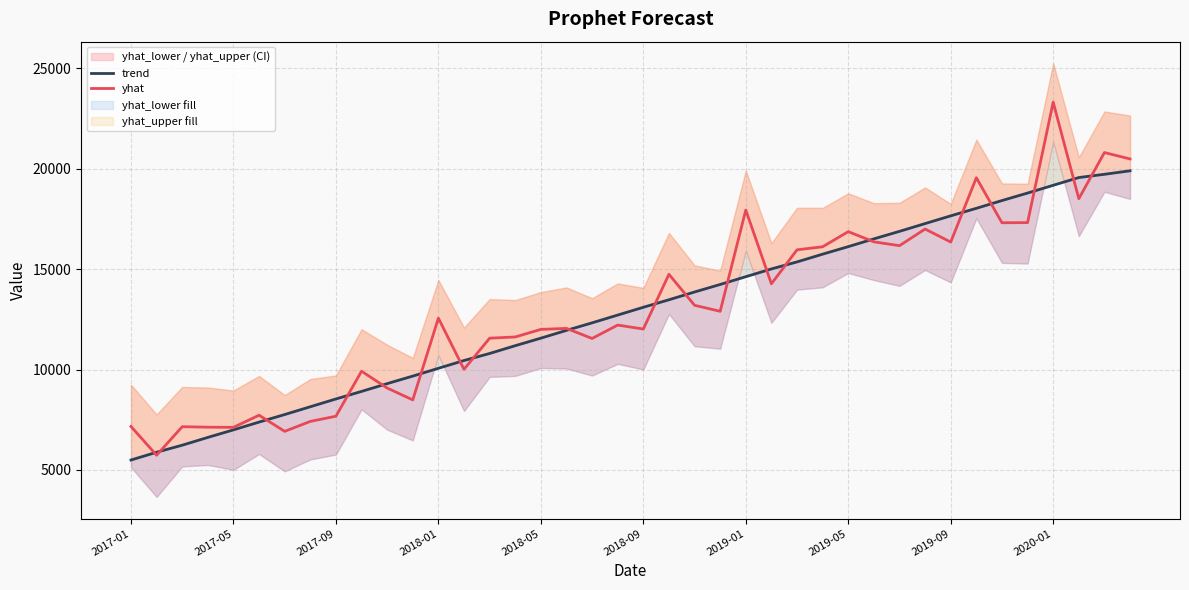

The value of yhat at 2017-01 is 9538.7. True or false?

False